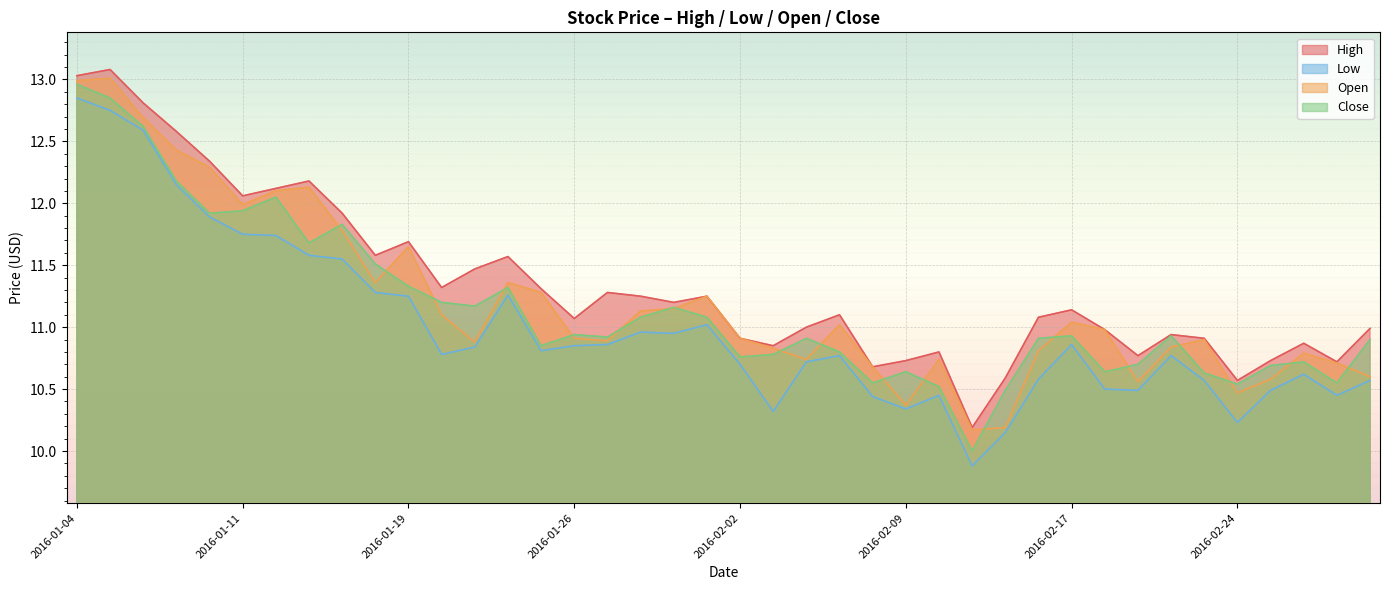

What is the sum of the High values at 2016-01-15 and 2016-02-03?

22.4